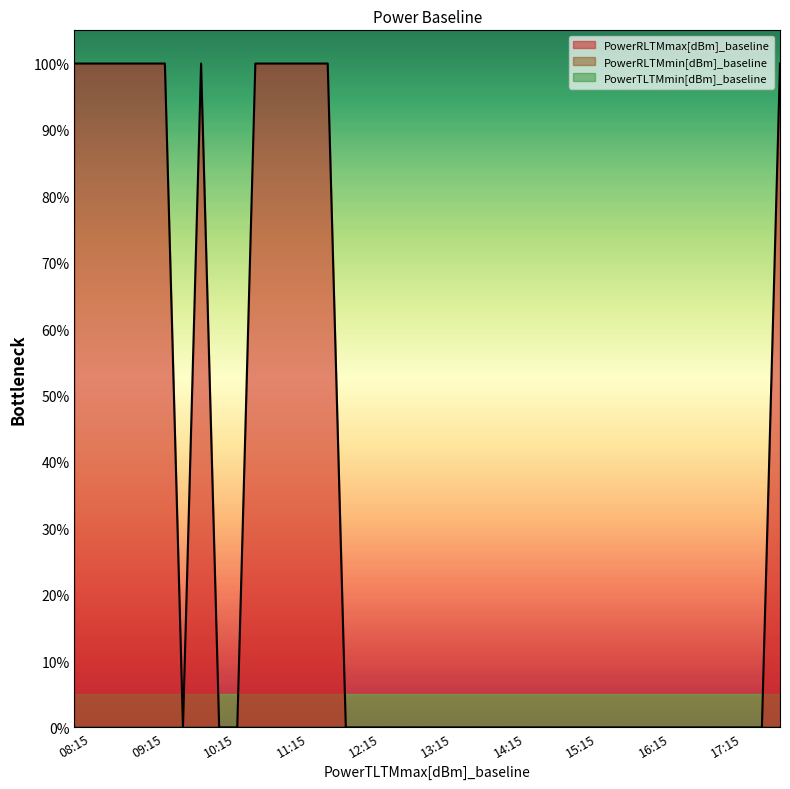

Which has a higher value, 15:45 or 12:15?

15:45